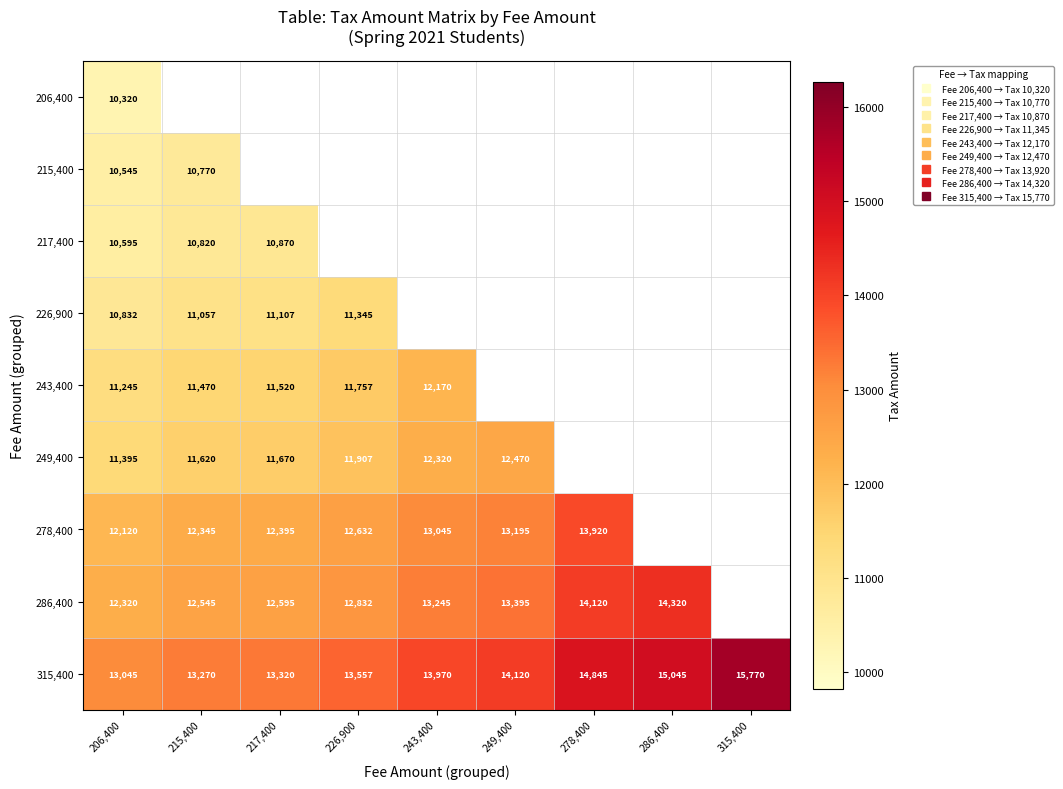

What is the smallest value displayed?

10320.0